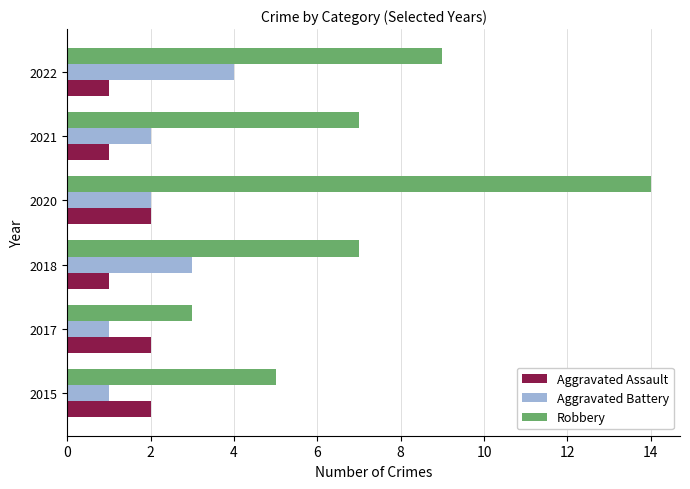

What is the maximum value shown in the chart?

14